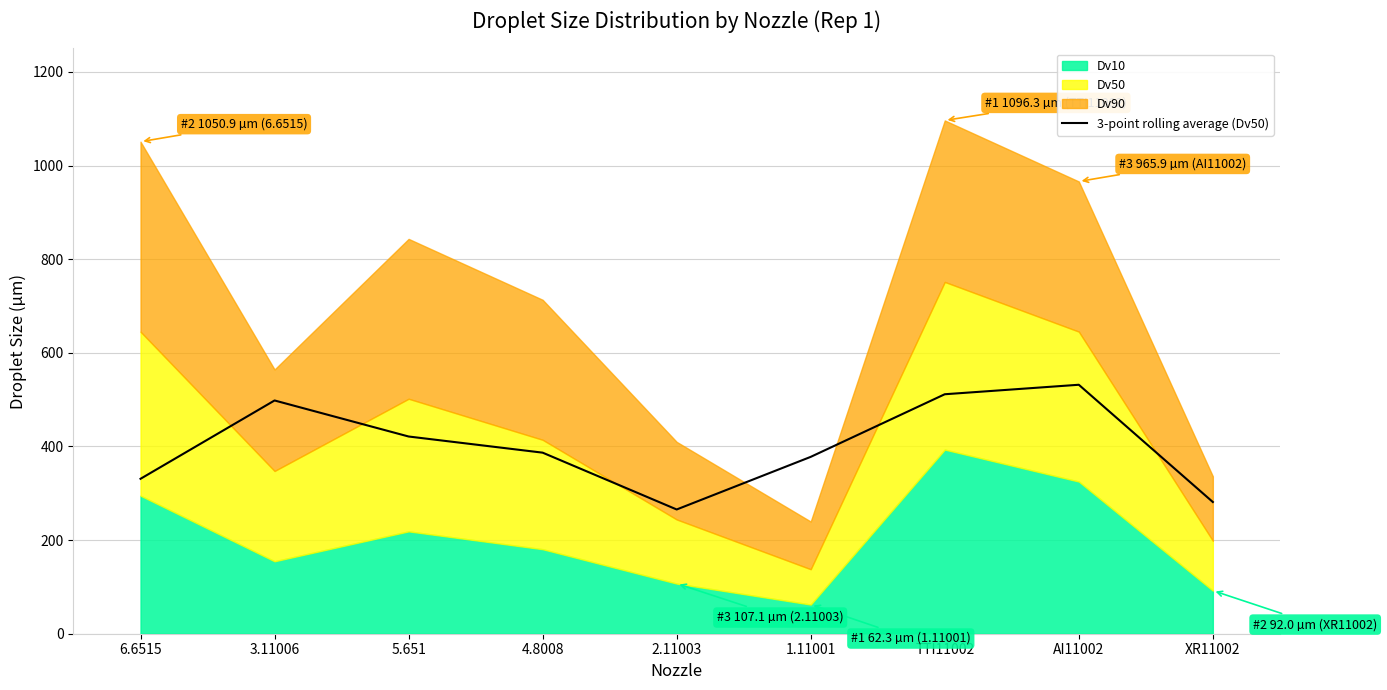

Does the chart display data point markers on the line(s)?

No